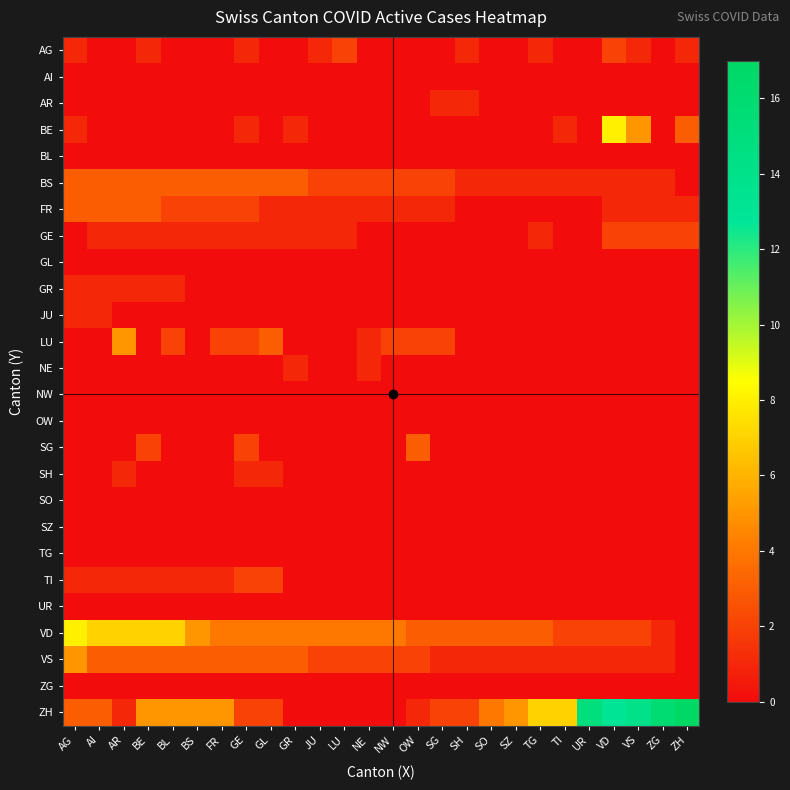

Which series changed the most between FR and ZH?

ZH